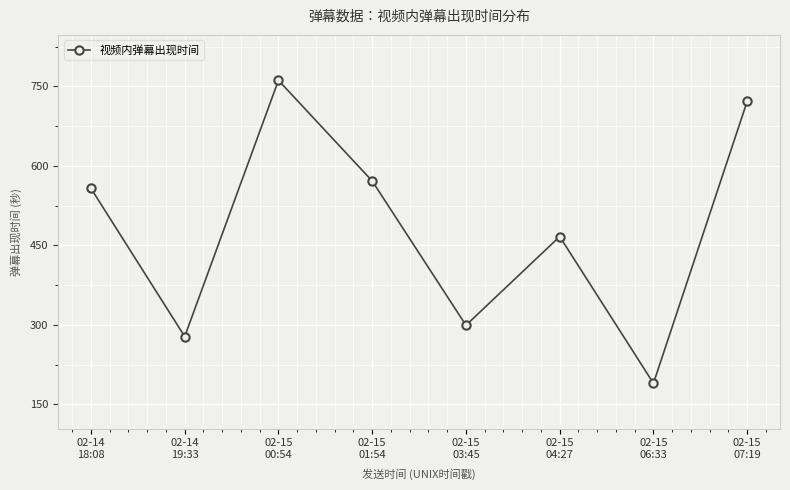

Between 02-15
06:33 and 02-15
07:19, which is larger?

02-15
07:19